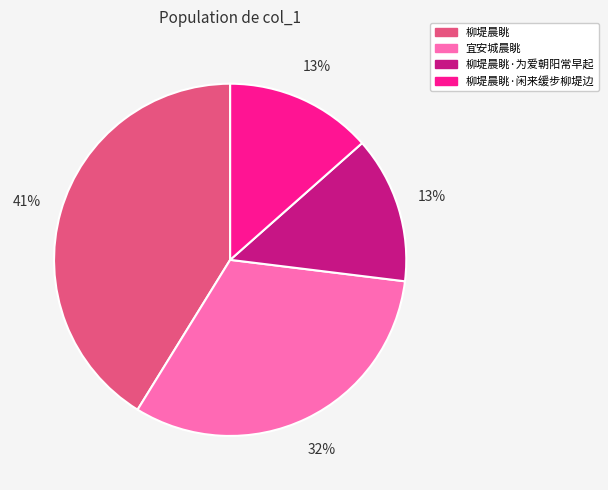

What percentage is the 柳堤晨眺·为爱朝阳常早起 slice, to the nearest percent?

13%